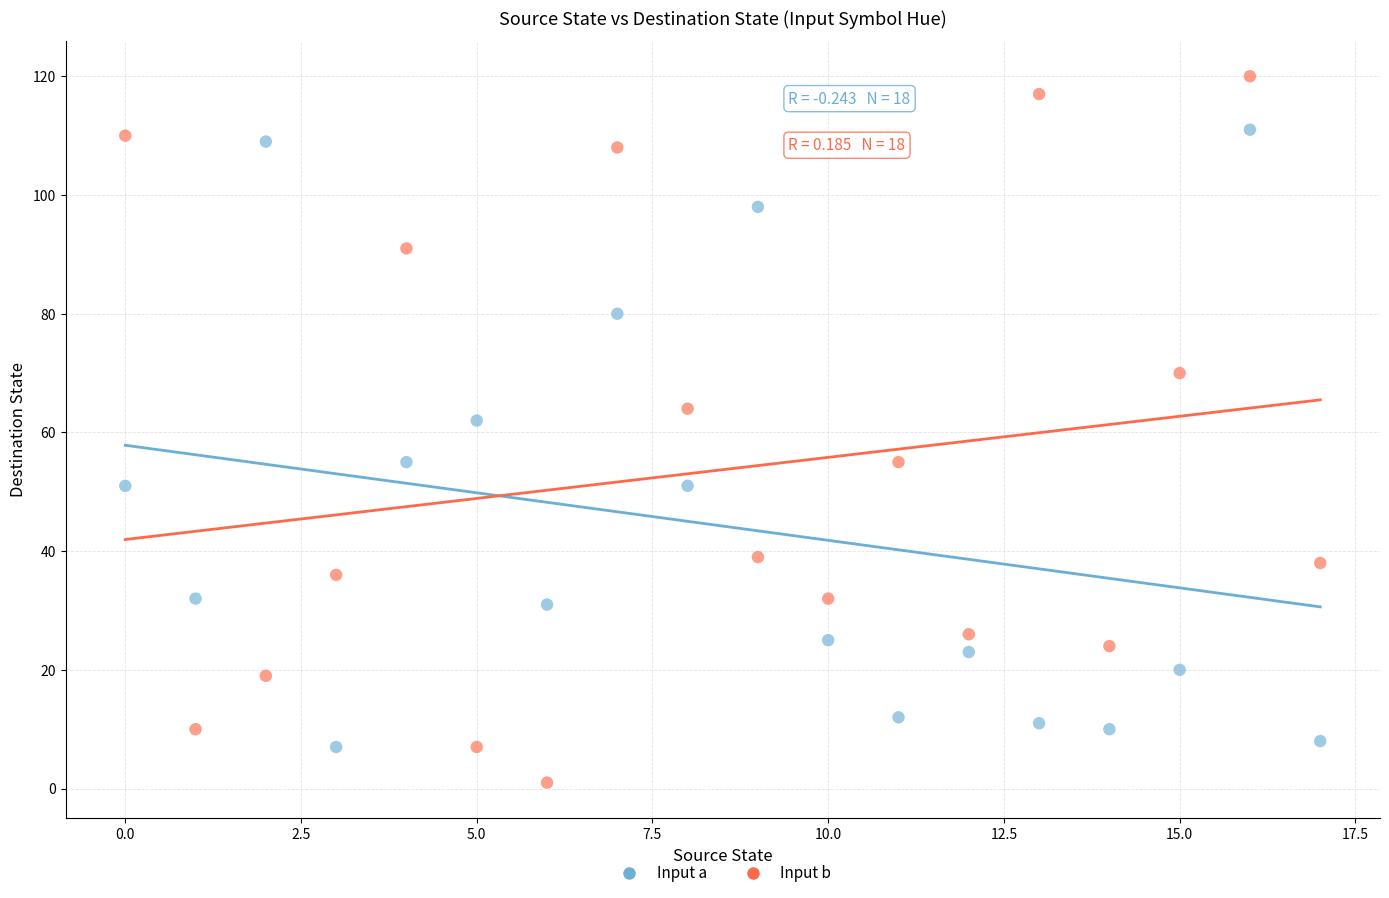

Across all series, what Y value is closest to 60?

62